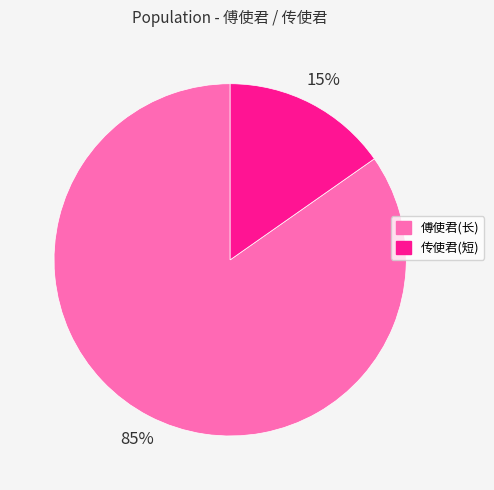

How many segments does this pie chart have?

2